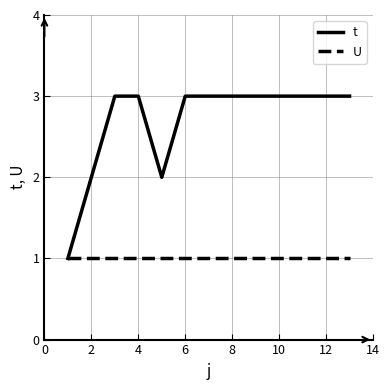

Rank the series by their maximum value, from highest to lowest.

t, U